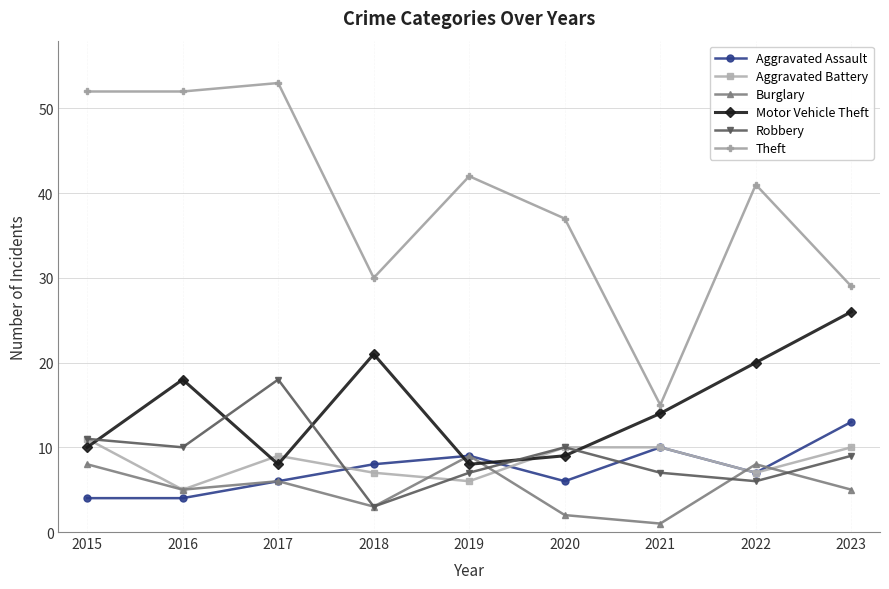

What is the spread (max minus min) of values at 2020?

35